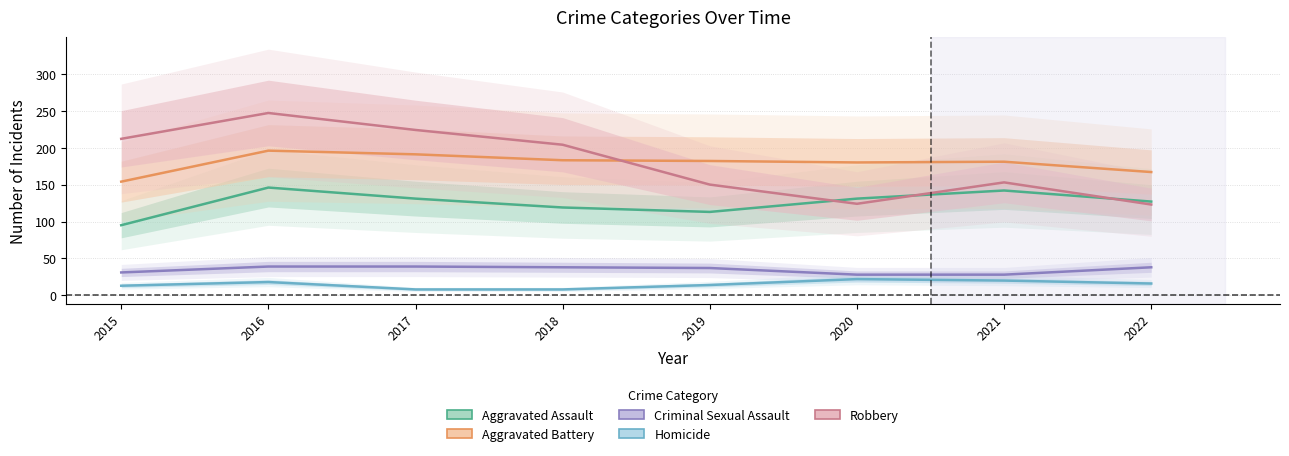

True or false: Aggravated Battery has a value of 167 at 2022.

True